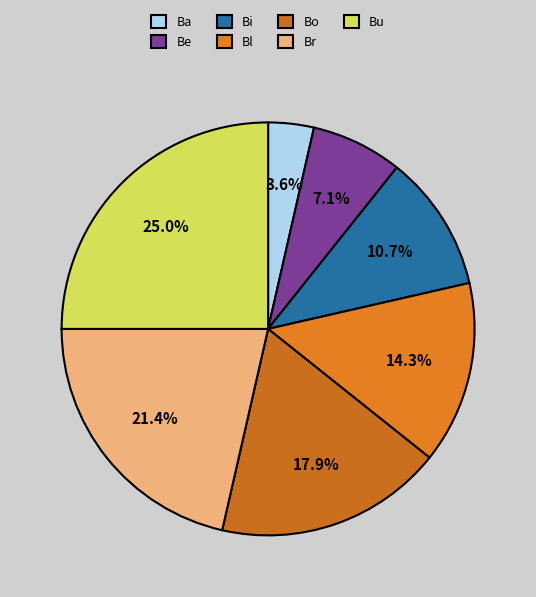

To the nearest percent, what is the difference between the largest and smallest slice percentages?

21%